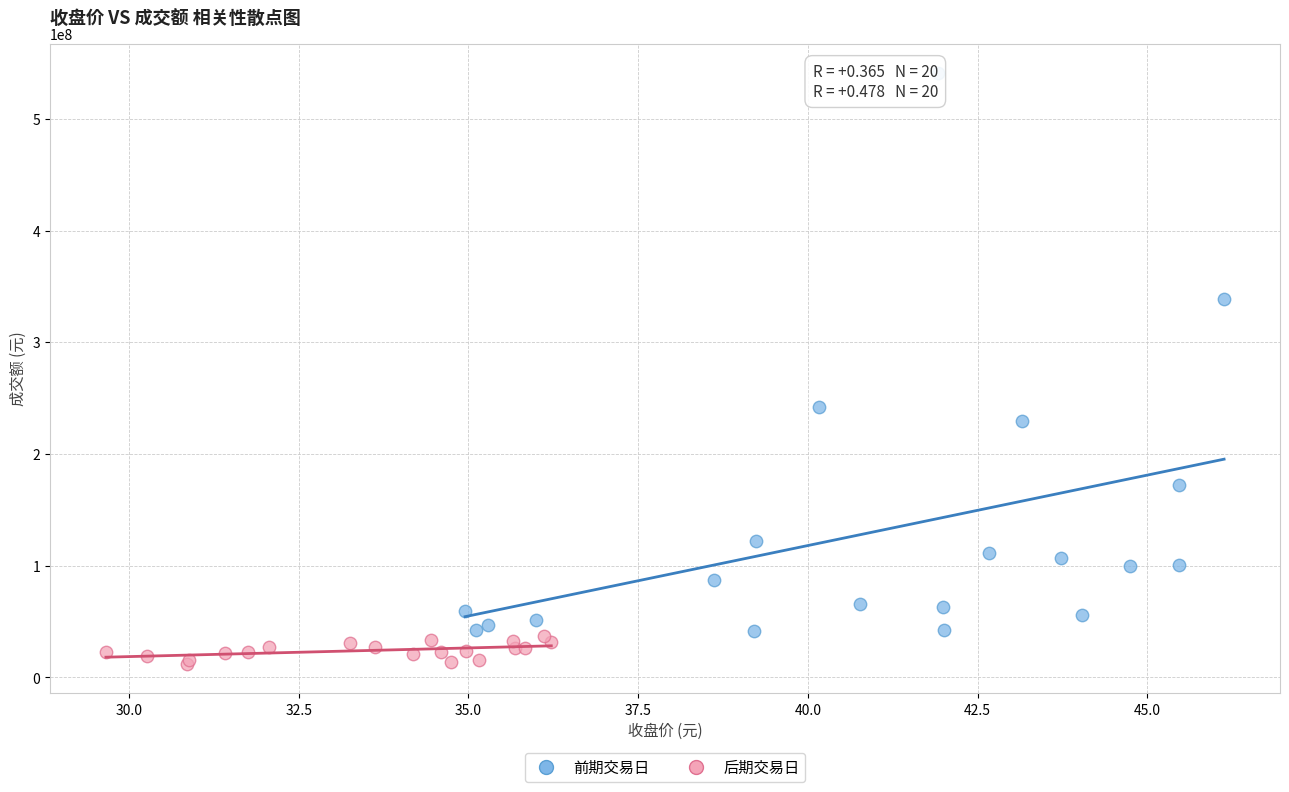

Which series reaches the maximum Y coordinate?

前期交易日